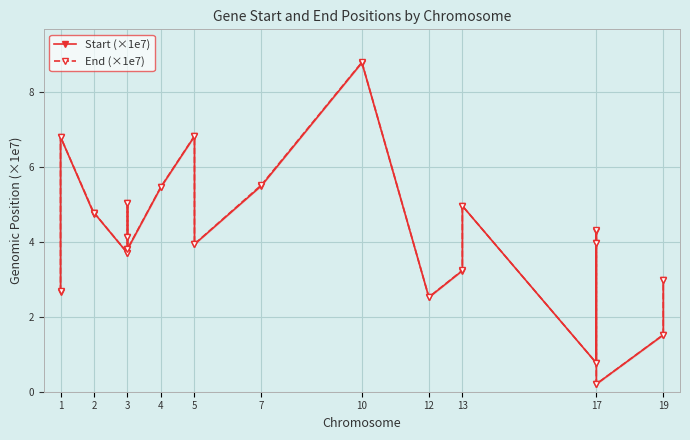

True or false: End (×1e7) has more than 0 points higher than both neighbors.

True